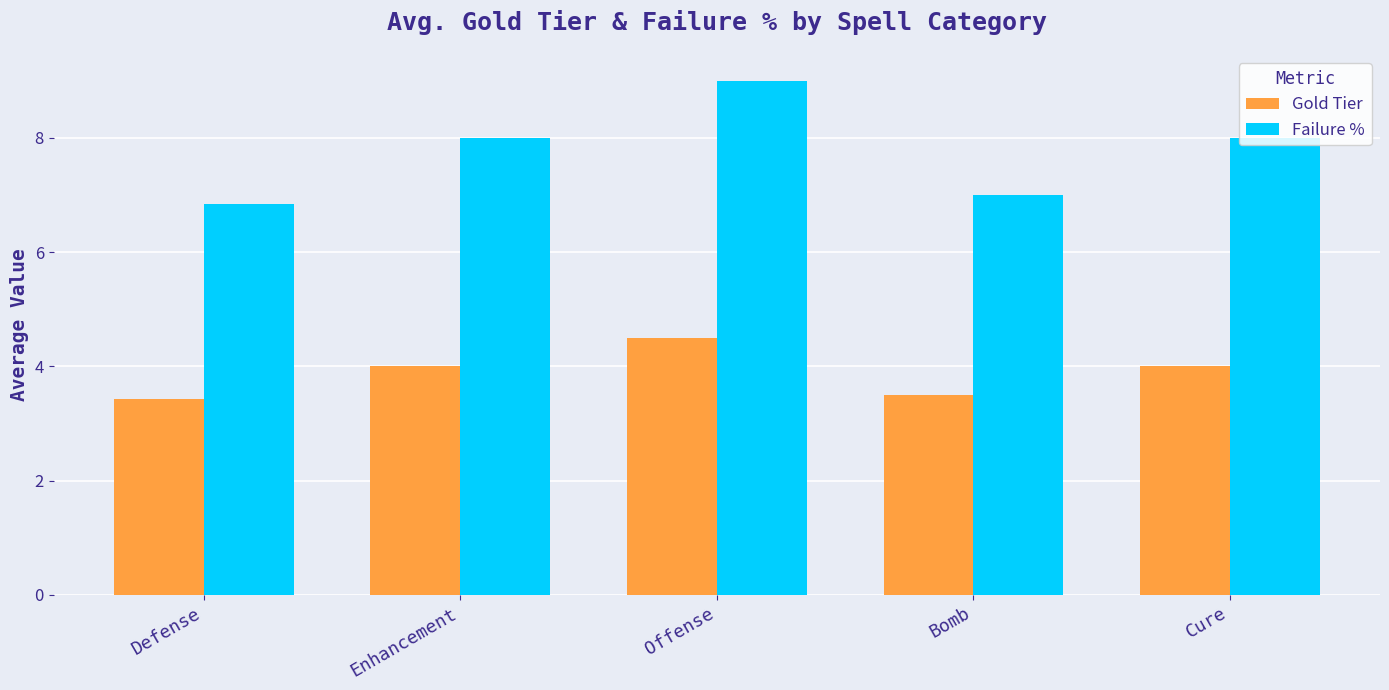

Where is Failure % nearest to the value 7?

Bomb